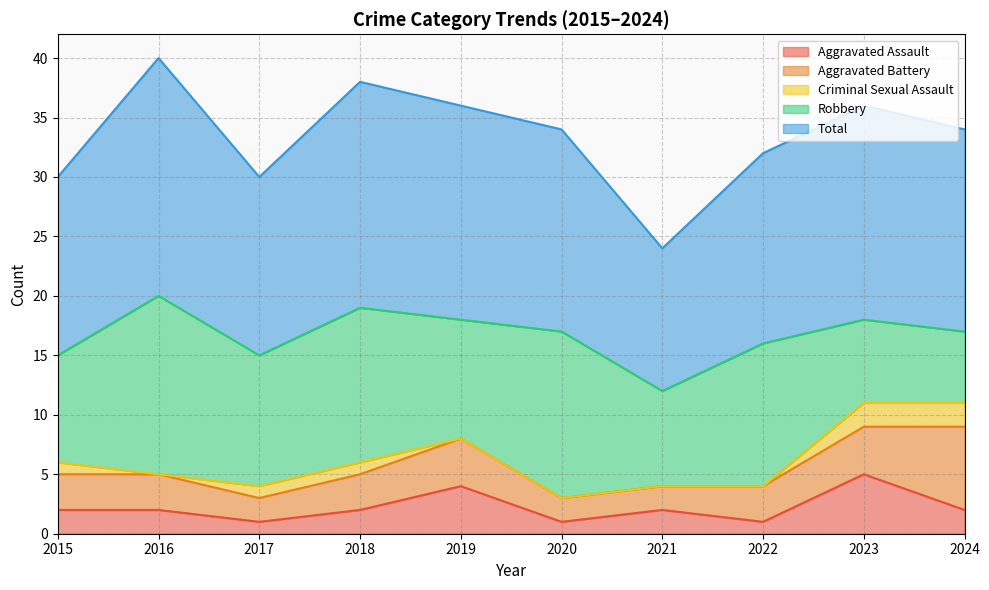

What is the difference between the second highest and second lowest values in the Total series?

4